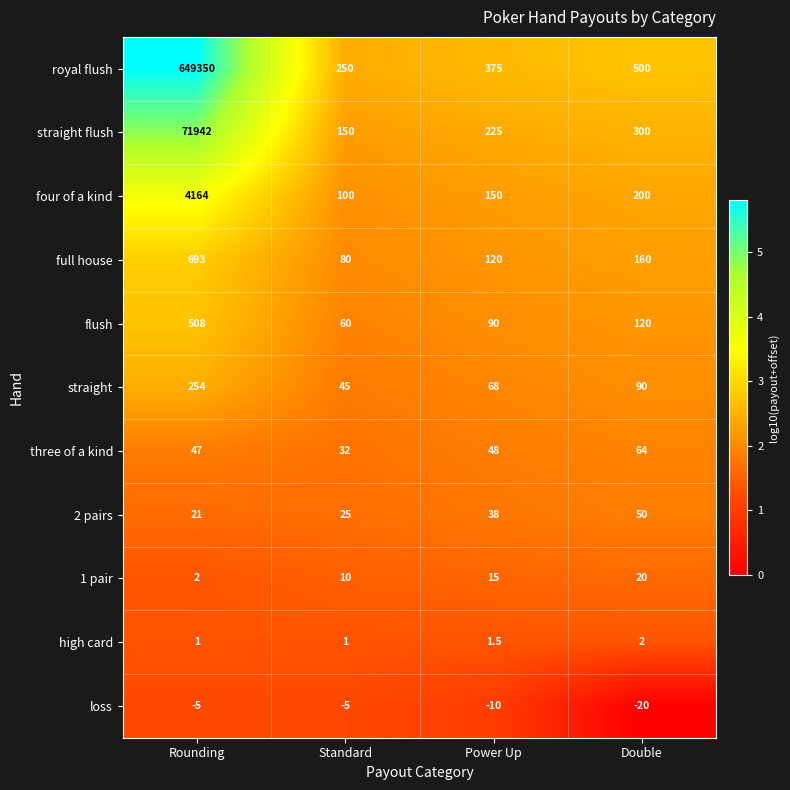

What is the total value across all series at Power Up?

1120.5